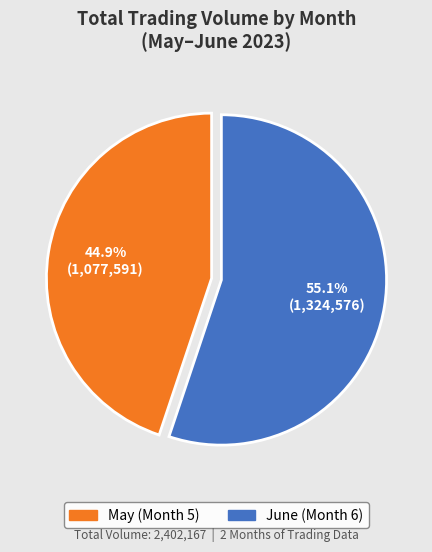

Is there a majority slice in this chart?

Yes